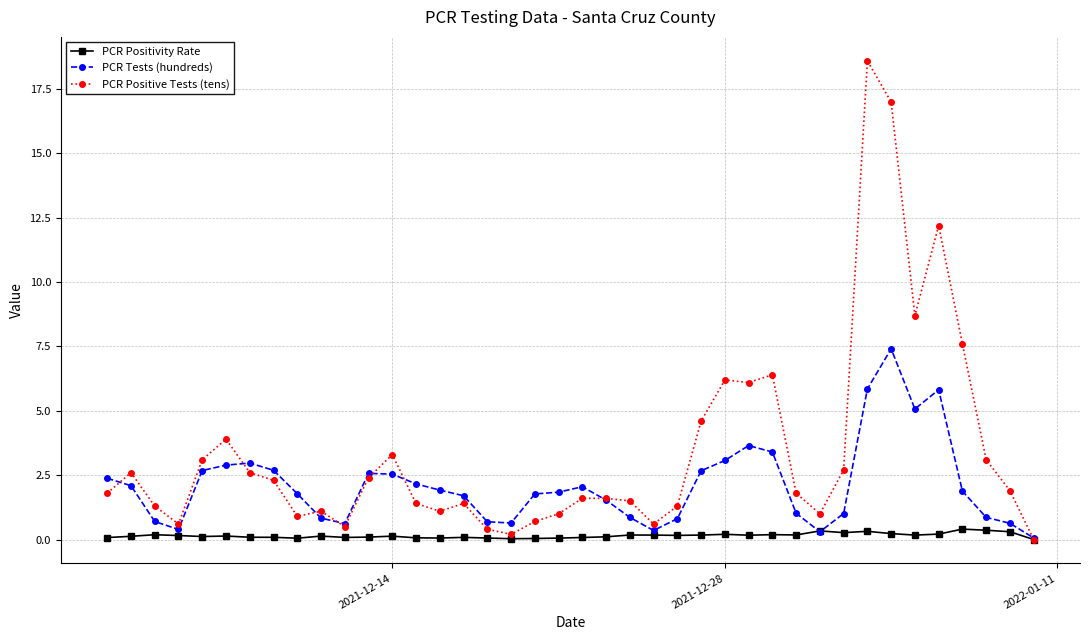

Rank the series by their maximum value, from highest to lowest.

PCR Positive Tests (tens), PCR Tests (hundreds), PCR Positivity Rate